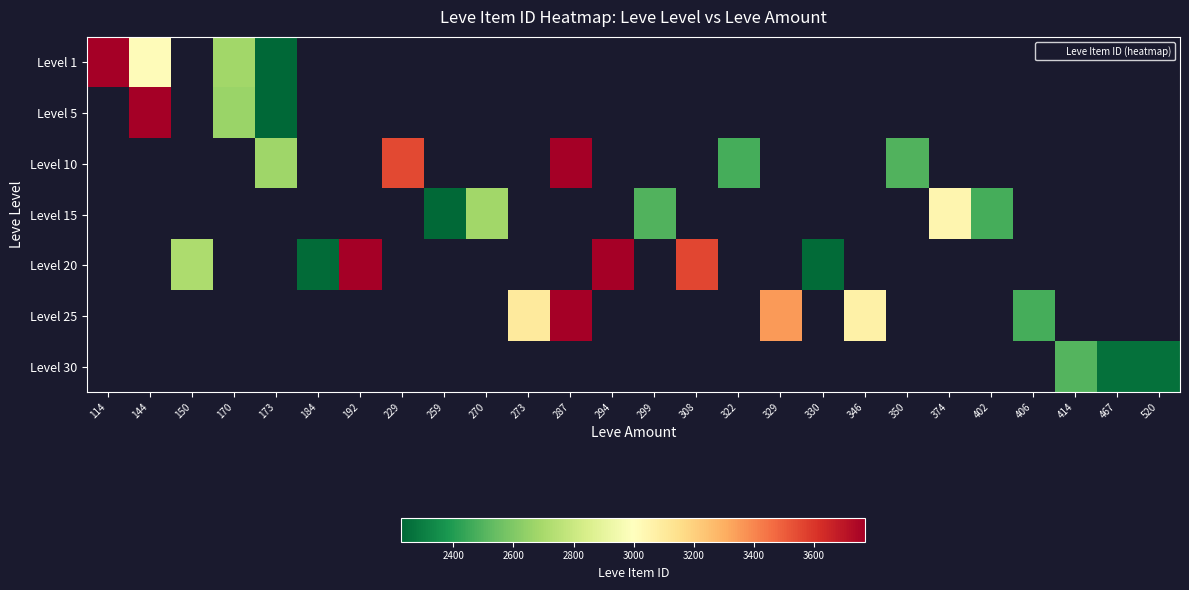

Which series has the widest spread of values?

Level 1